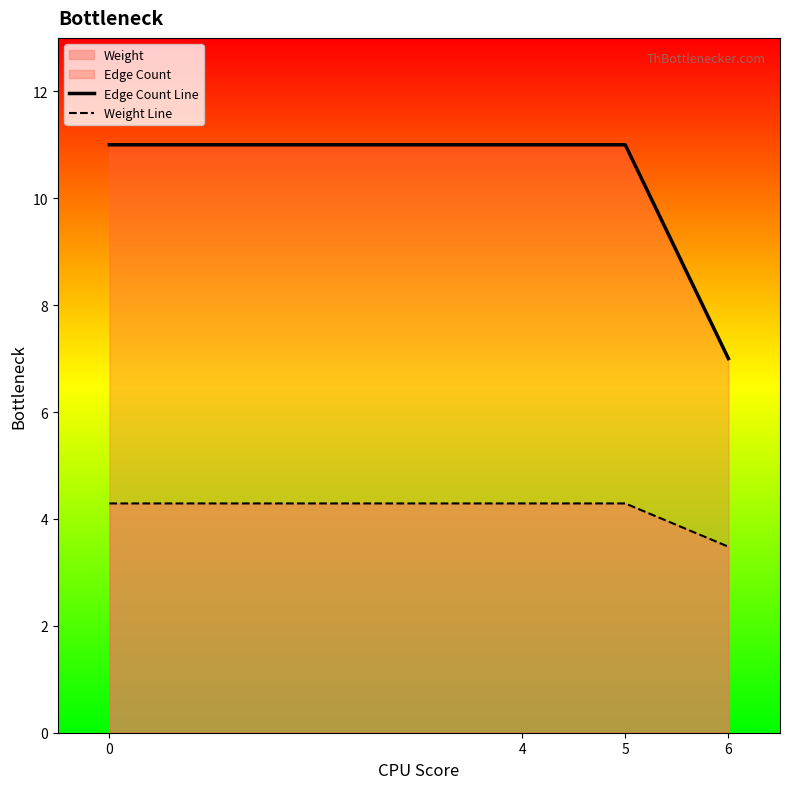

How many data points in Edge Count Line are less than 11?

1